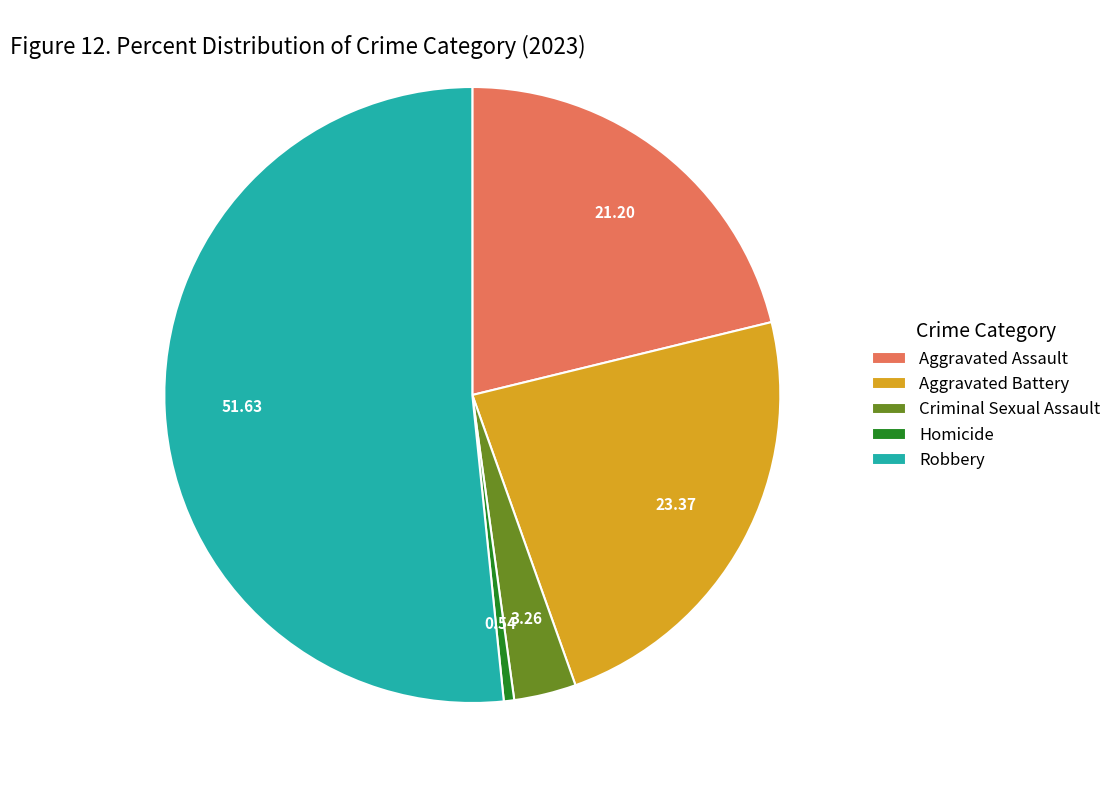

Which category accounts for the majority?

Robbery